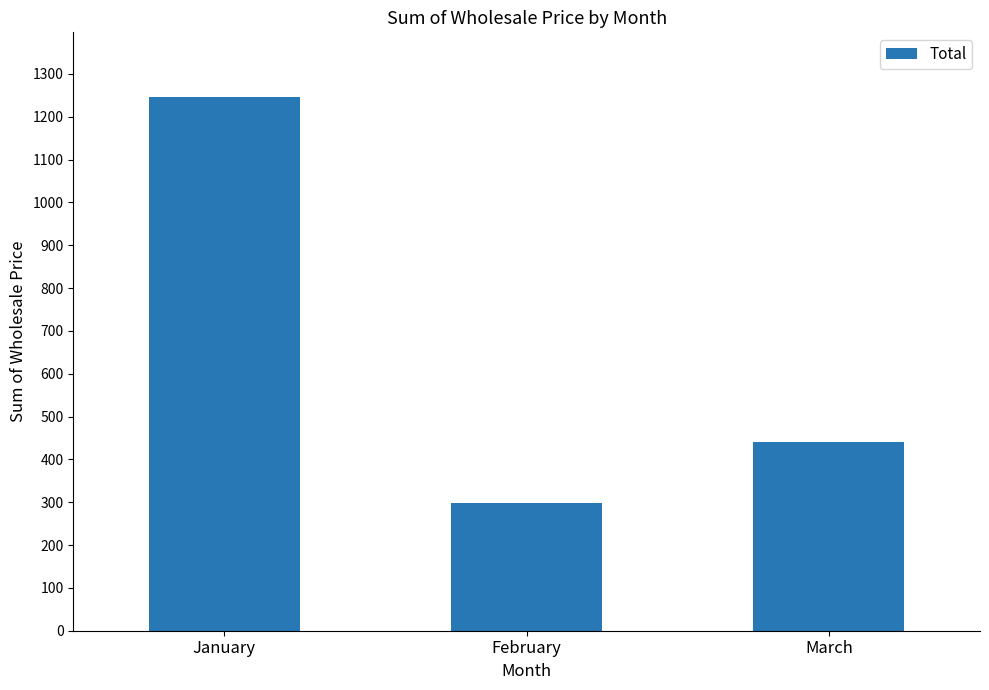

What is the ratio of the value at March to the value at February?

1.5